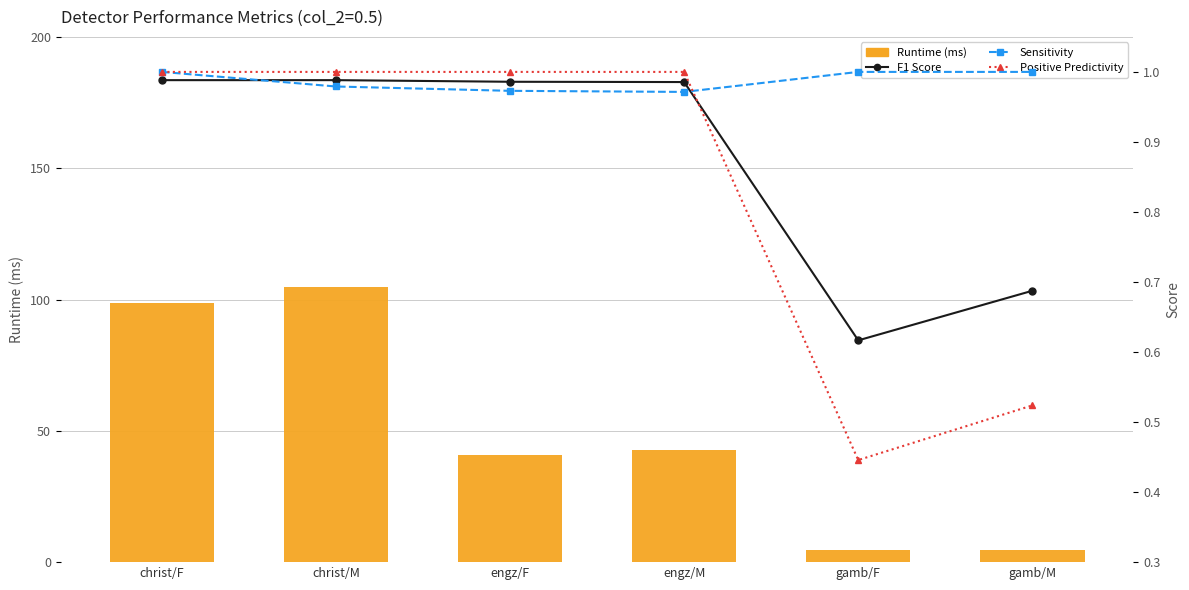

What is the value of the Sensitivity bar at the 5th from the left?

1.0